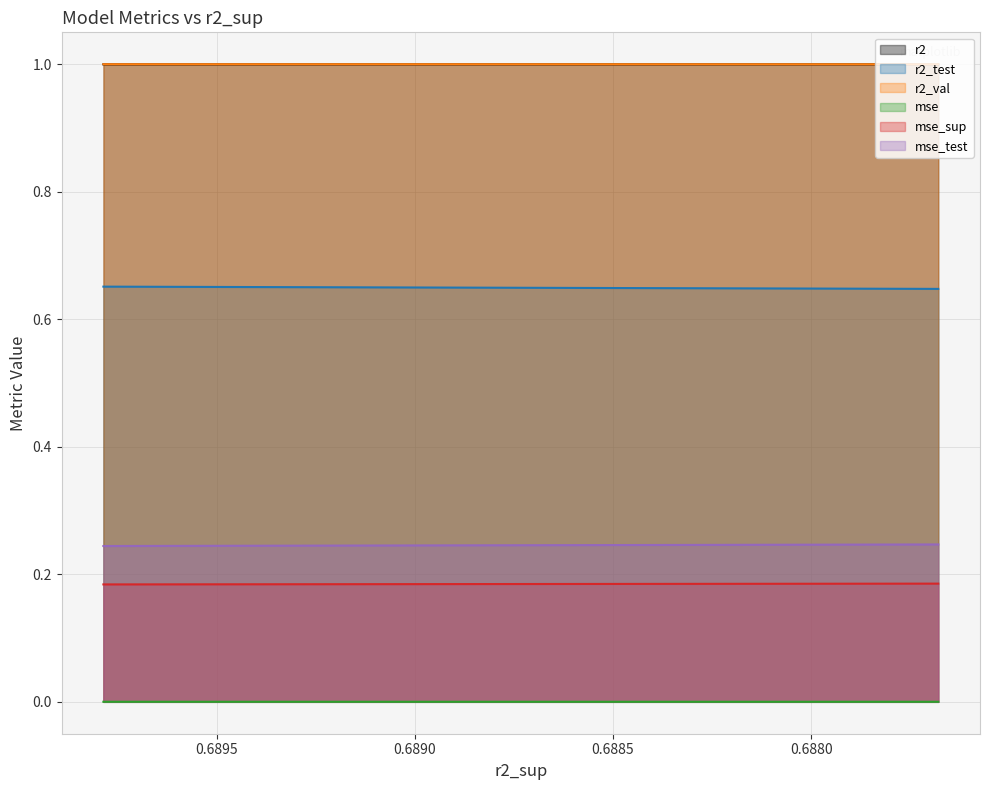

What is the total value across all series at 0.6895466760490723?

3.1